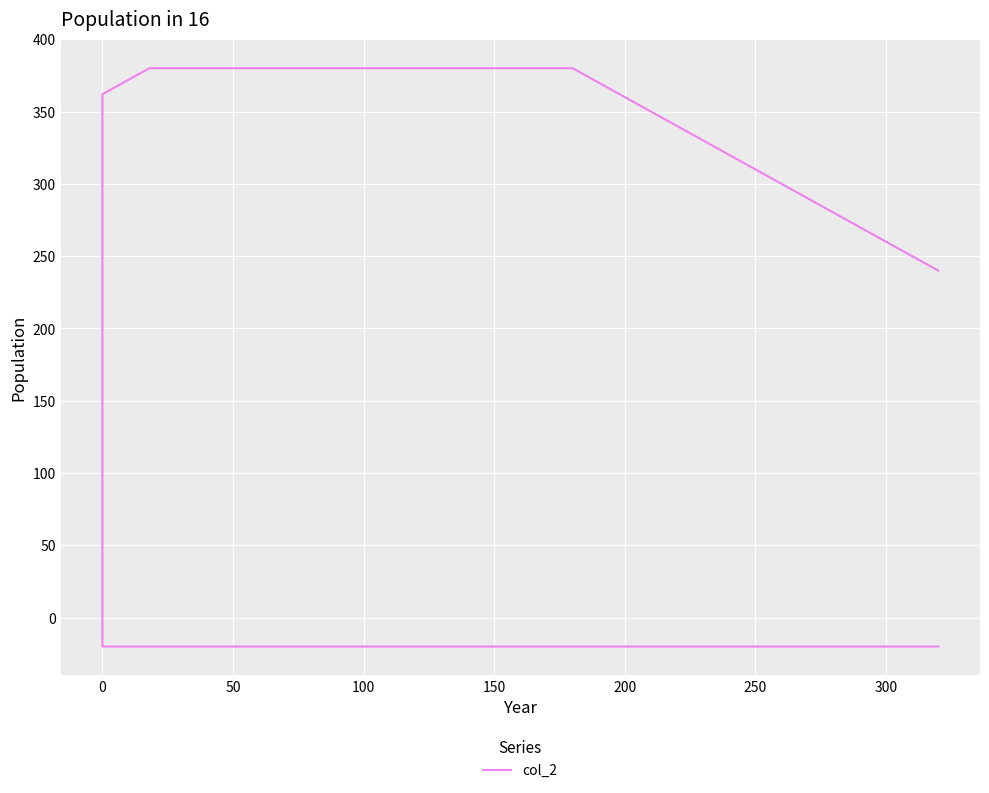

What is the value of the 4th point from the left?

362